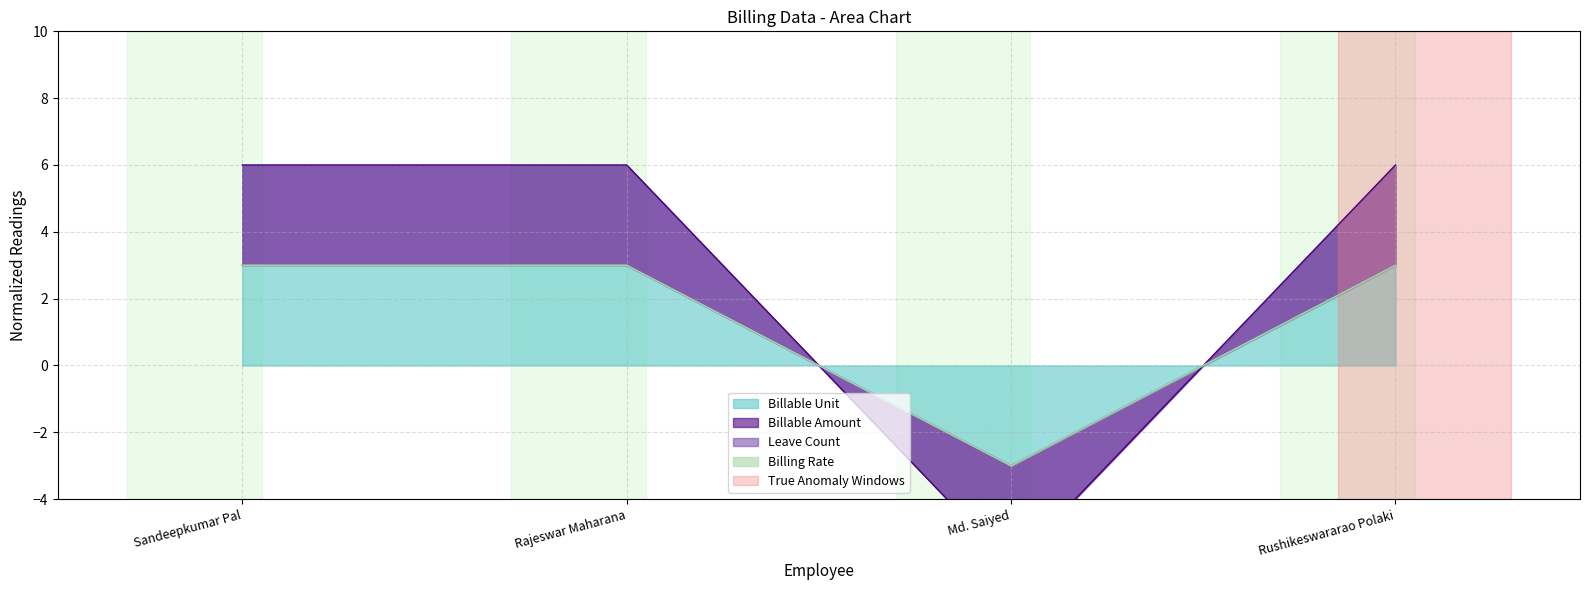

What is the total value across all series at Sandeepkumar Pal?

12